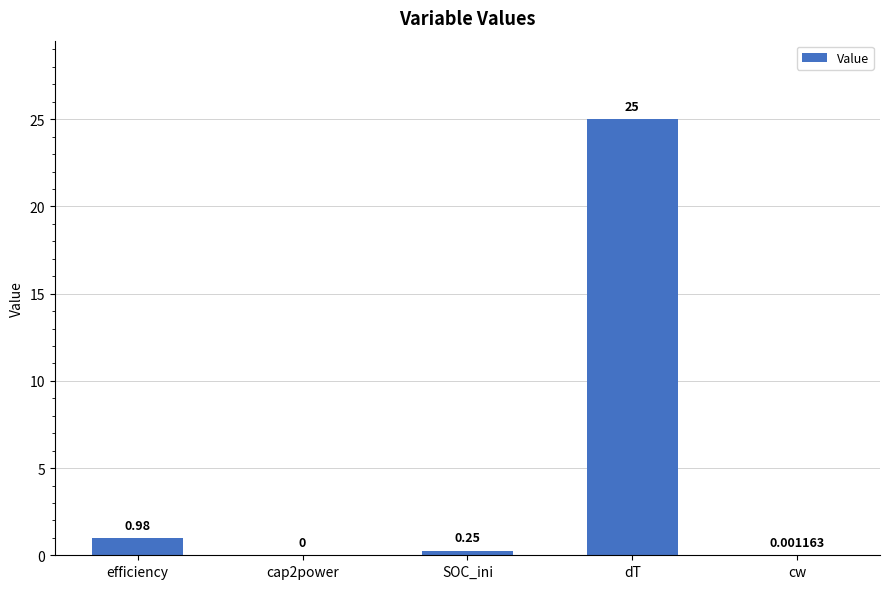

Which category has the highest value across all series?

dT